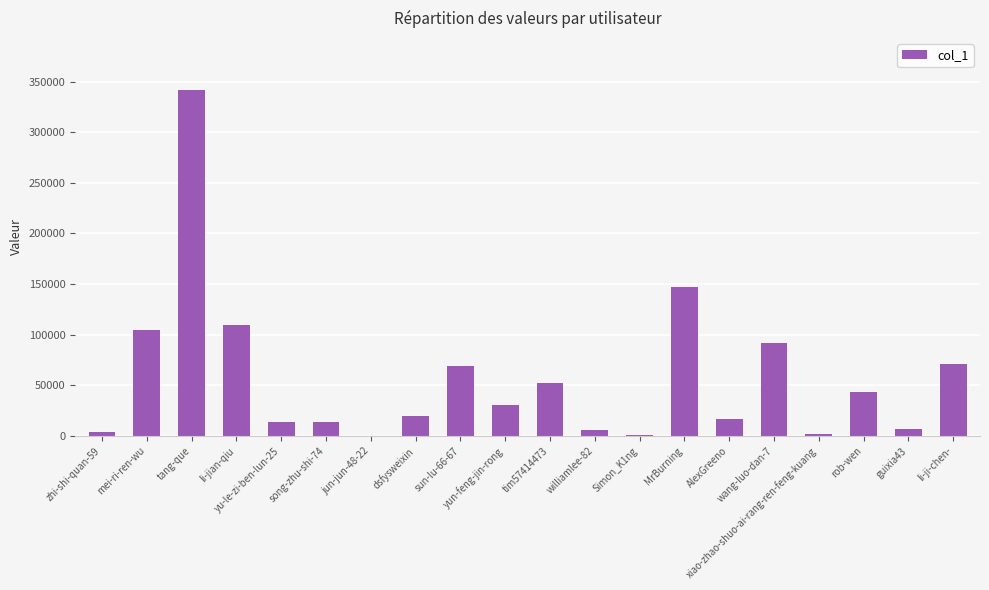

The chart shows a value of 13378 at song-zhu-shi-74. True or false?

True